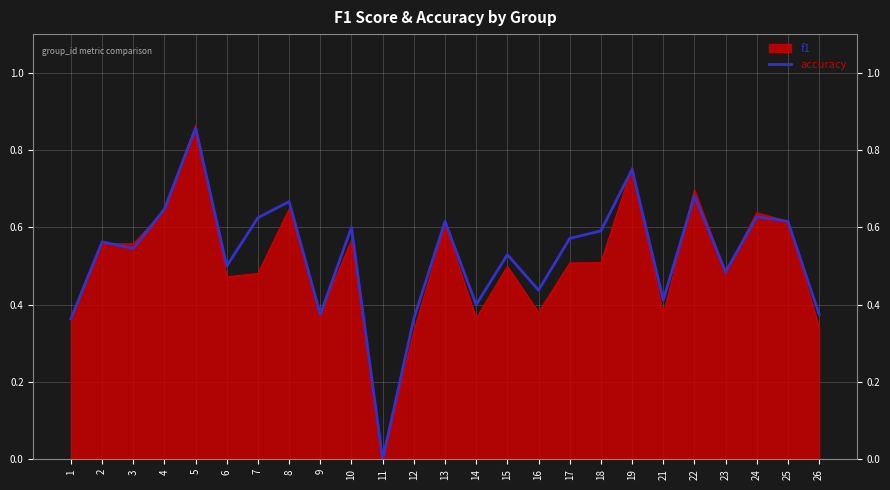

Which label corresponds to the smallest value in the chart?

11